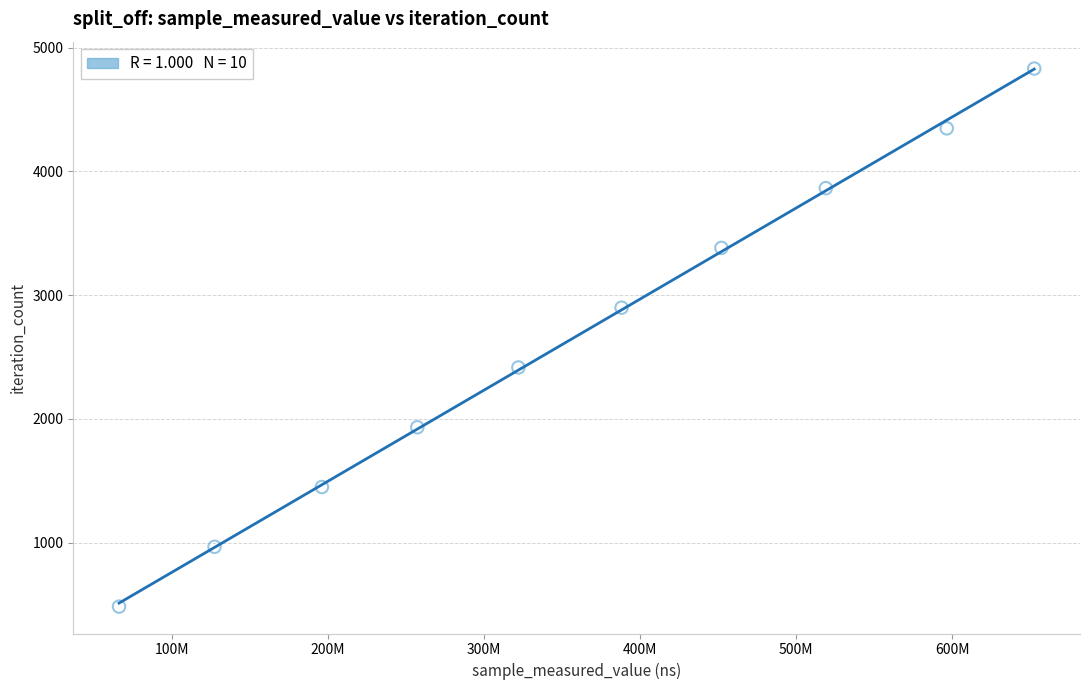

What is the range of Y values (max minus min)?

4347